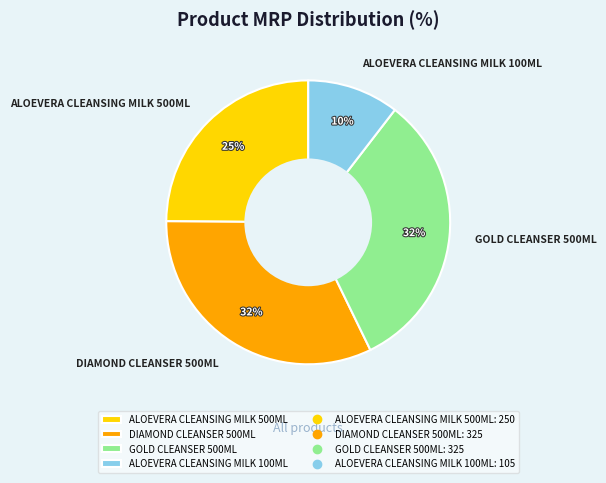

Approximately how many times larger is the value at GOLD CLEANSER 500ML compared to DIAMOND CLEANSER 500ML?

1.0